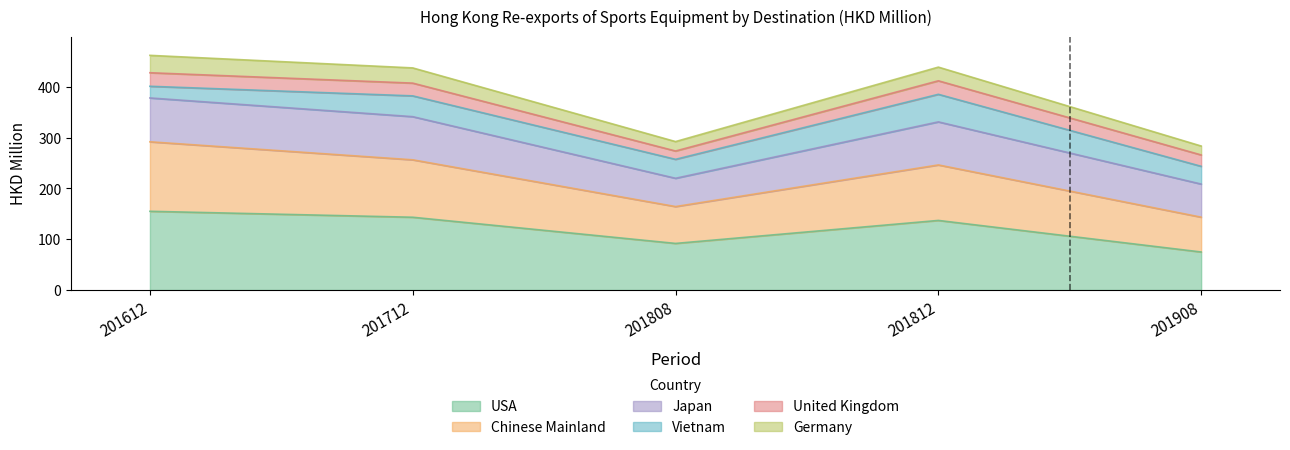

Is it true that USA equals 81.0 at 201612?

False